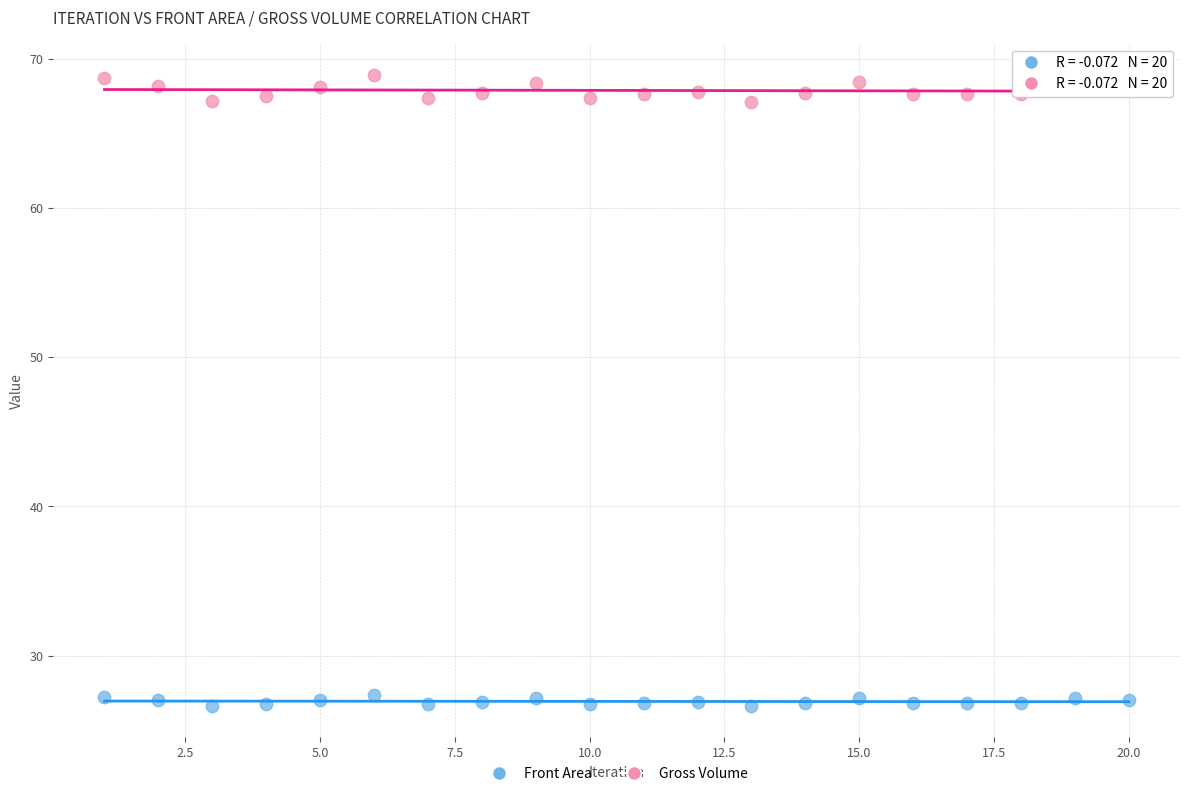

What are all the series names shown in the legend?

Front Area, Gross Volume